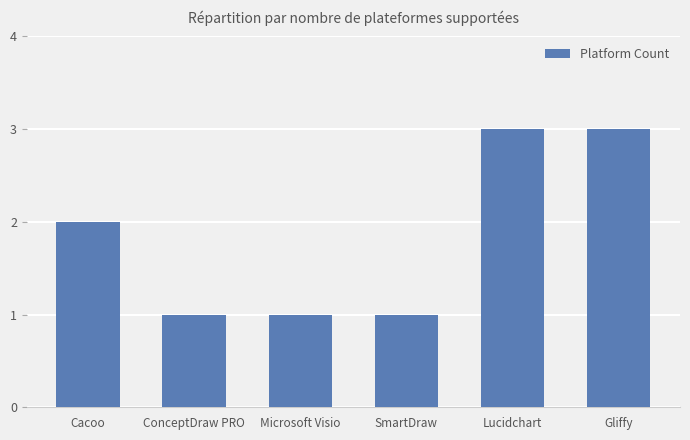

What value does the data have at Lucidchart?

3